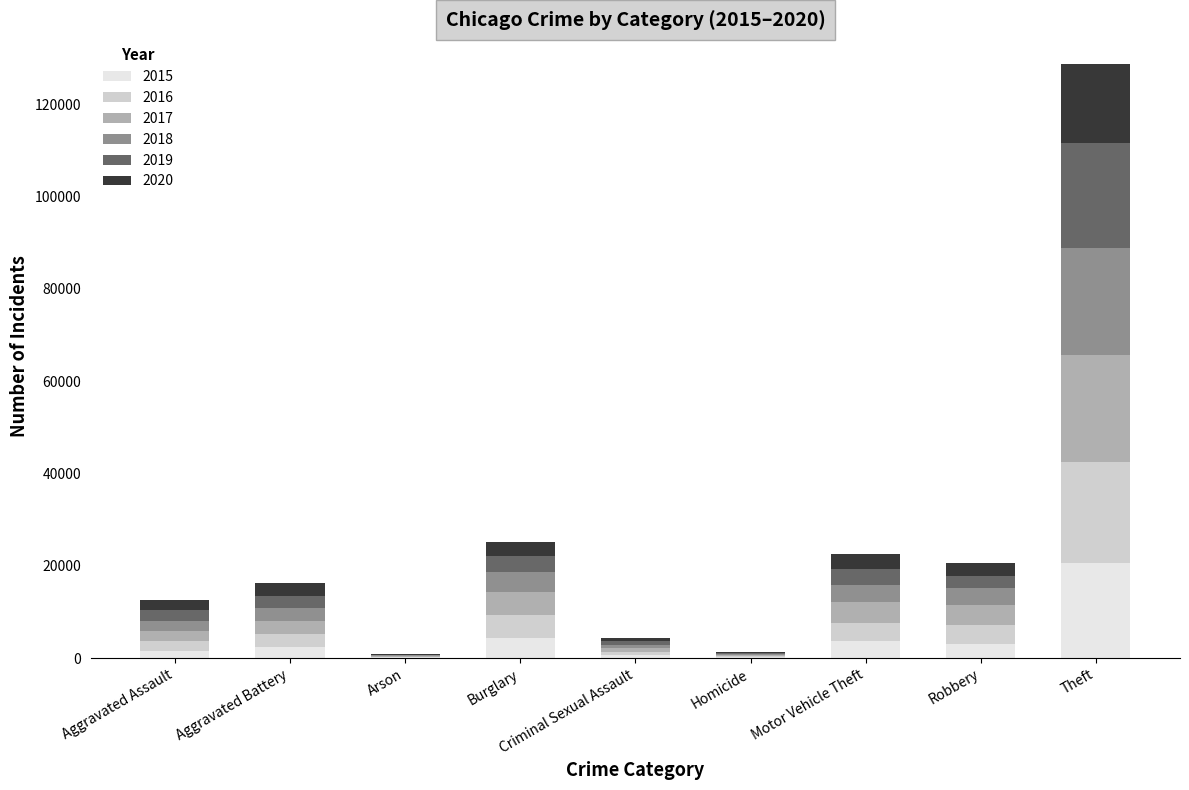

The value of 2015 at Robbery is 3144. True or false?

True